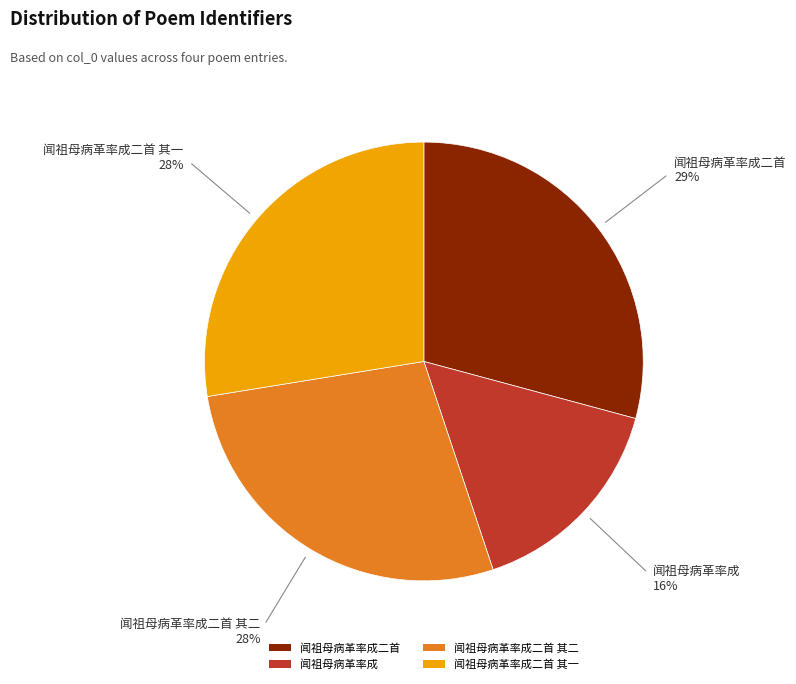

Combined, do 闻祖母病革率成 and 闻祖母病革率成二首 其二 account for over 50%?

No